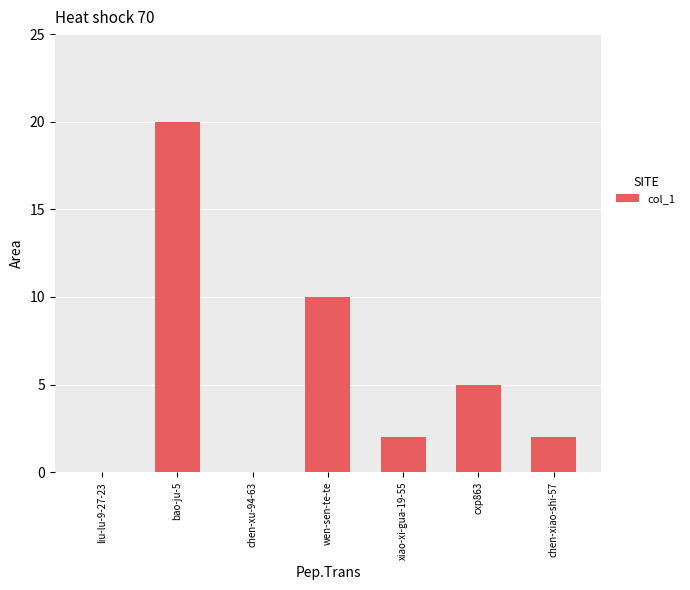

True or false: the data shows 1 at chen-xiao-shi-57.

False